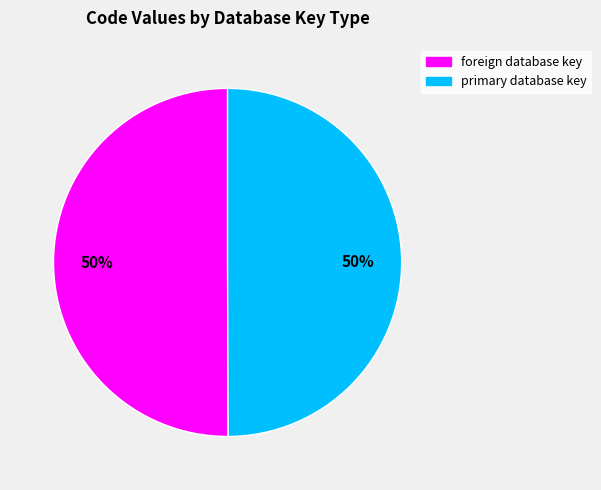

To the nearest percent, what is the combined percentage of primary database key and foreign database key?

100%